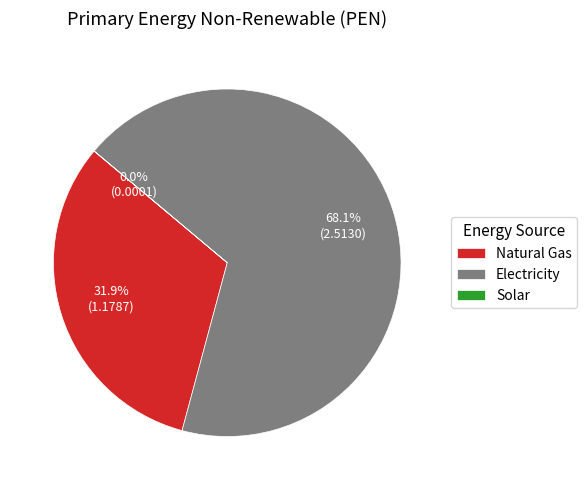

Between Natural Gas and Electricity, which is larger?

Electricity